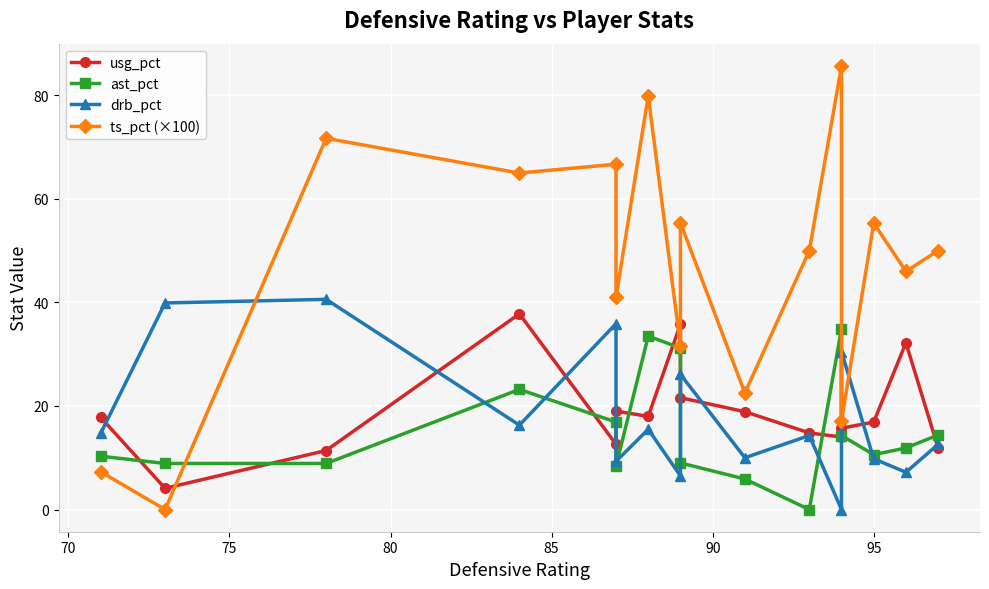

What is the difference between the maximum and minimum values in the drb_pct series?

40.6